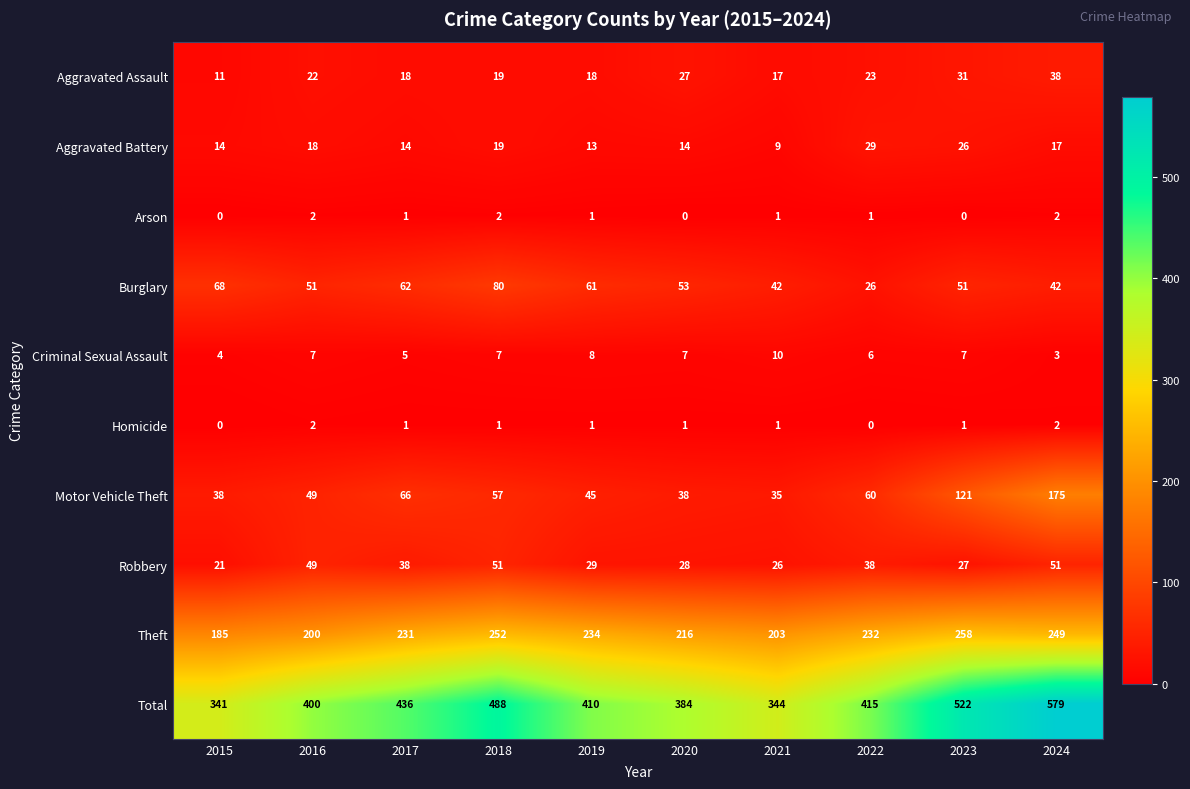

What value does the Burglary series have at 2015?

68